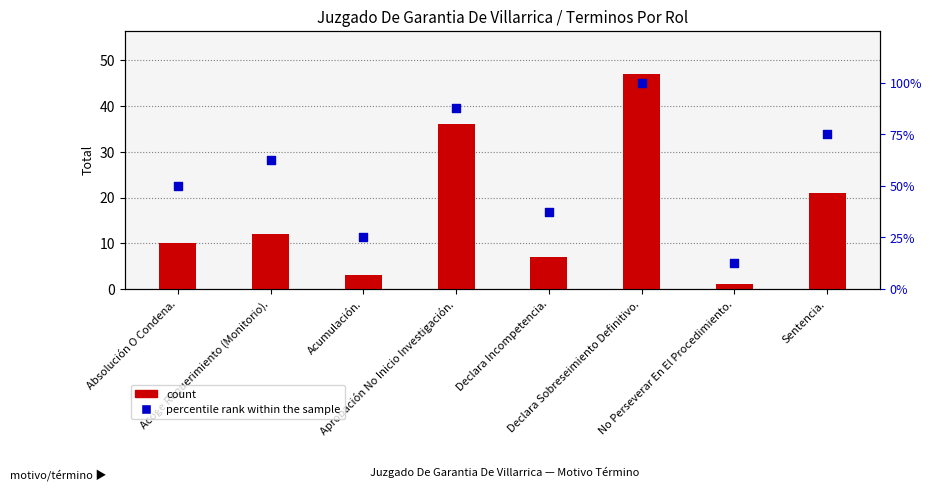

At how many categories does at least one series exceed 68?

3